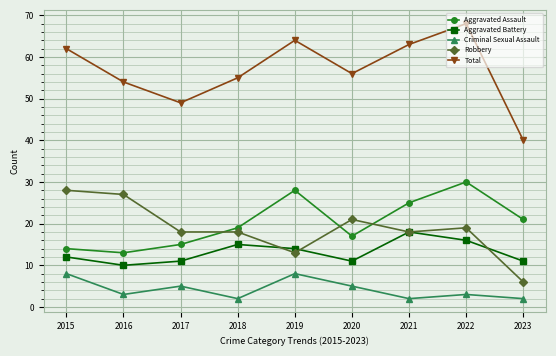

At 2020, list the series in order from largest to smallest.

Total, Robbery, Aggravated Assault, Aggravated Battery, Criminal Sexual Assault